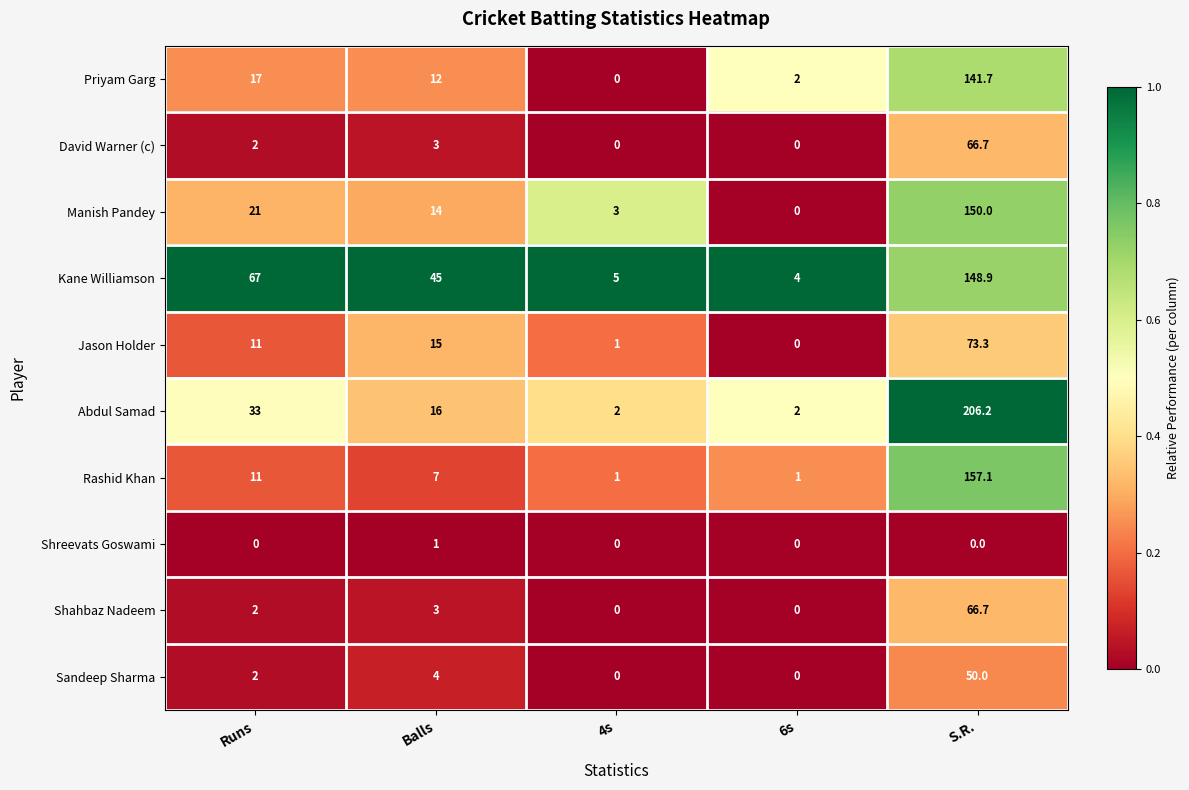

Is it true that Shreevats Goswami equals 0.0 at 4s?

True